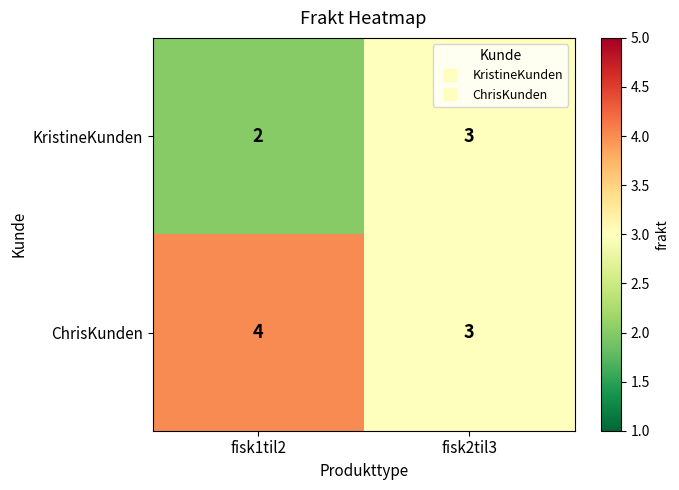

Reading left to right, transcribe all the data shown in this chart.

KristineKunden: 2	3
ChrisKunden: 4	3